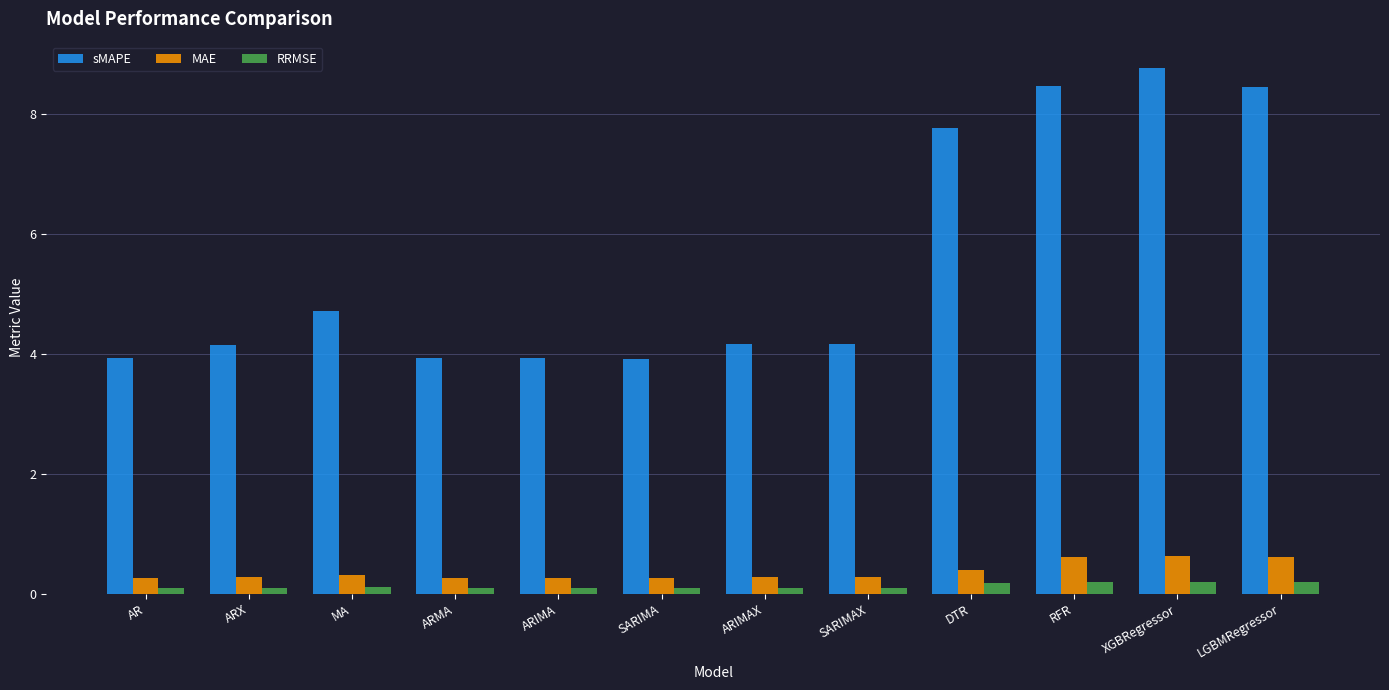

What is the sum of the sMAPE values at ARIMAX and DTR?

11.9